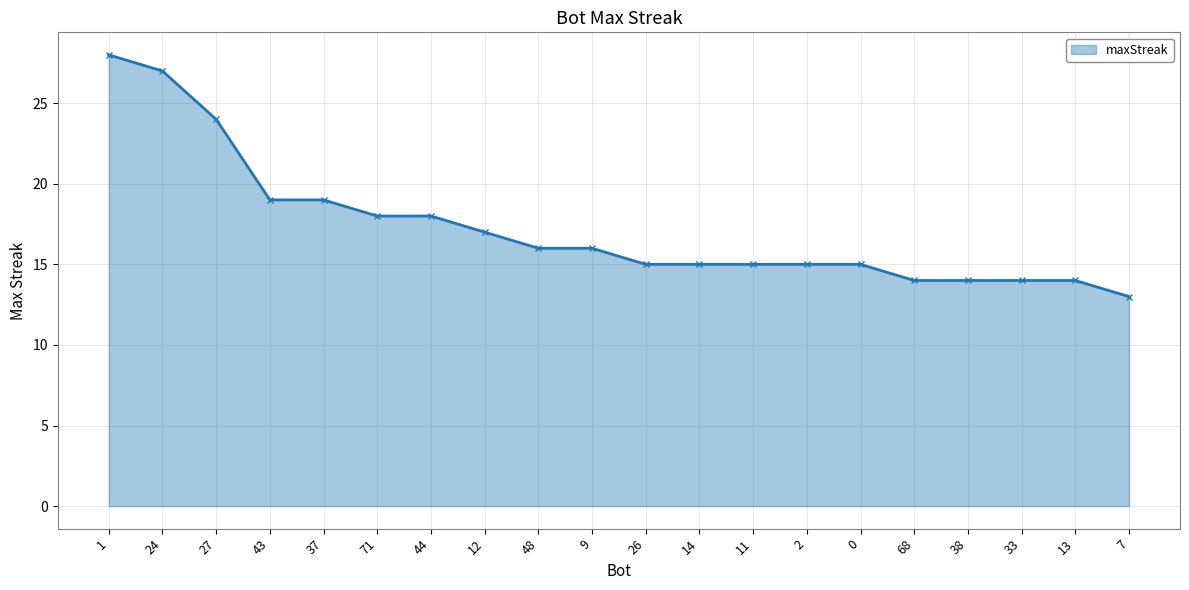

Between 38 and 14, which is larger?

14